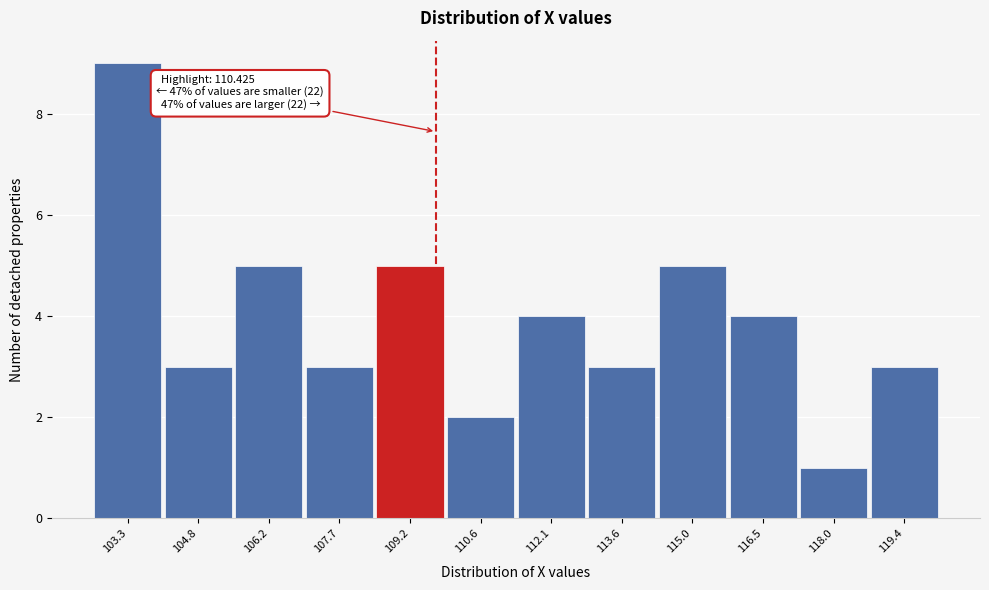

Reading left to right, transcribe all the data shown in this chart.

103.3=9	104.8=3	106.2=5	107.7=3	109.2=5	110.6=2	112.1=4	113.6=3	115.0=5	116.5=4	118.0=1	119.4=3